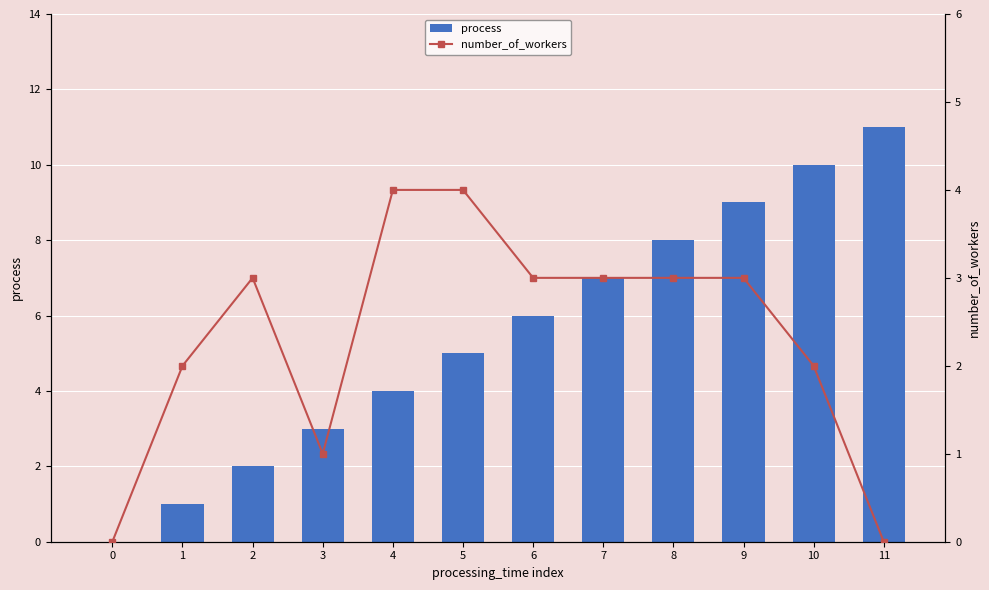

How many positive values does the process series have?

11